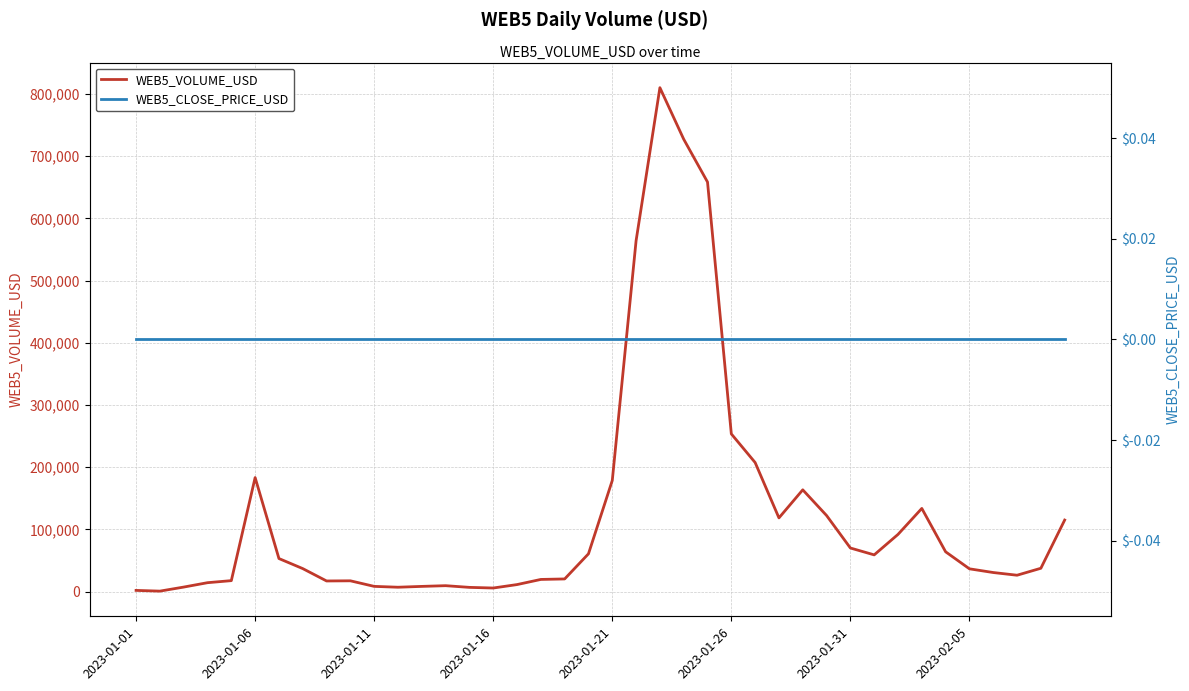

True or false: WEB5_VOLUME_USD and WEB5_CLOSE_PRICE_USD intersect in this chart.

False